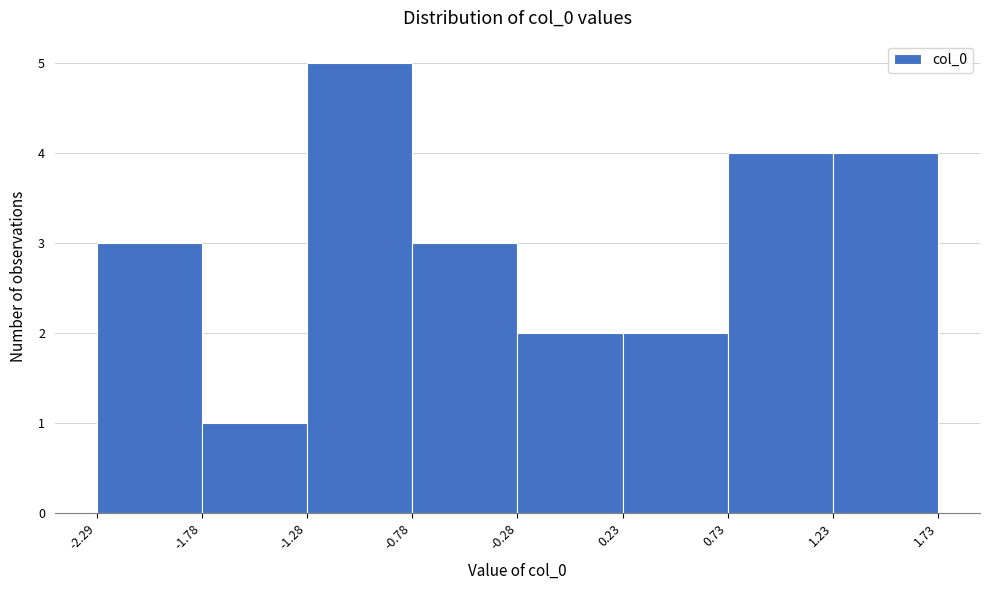

How tall is the bar that spans 1.23 to 1.73 on the x-axis? The values are not printed on the chart, so give them approximately, as read against the axis.

4